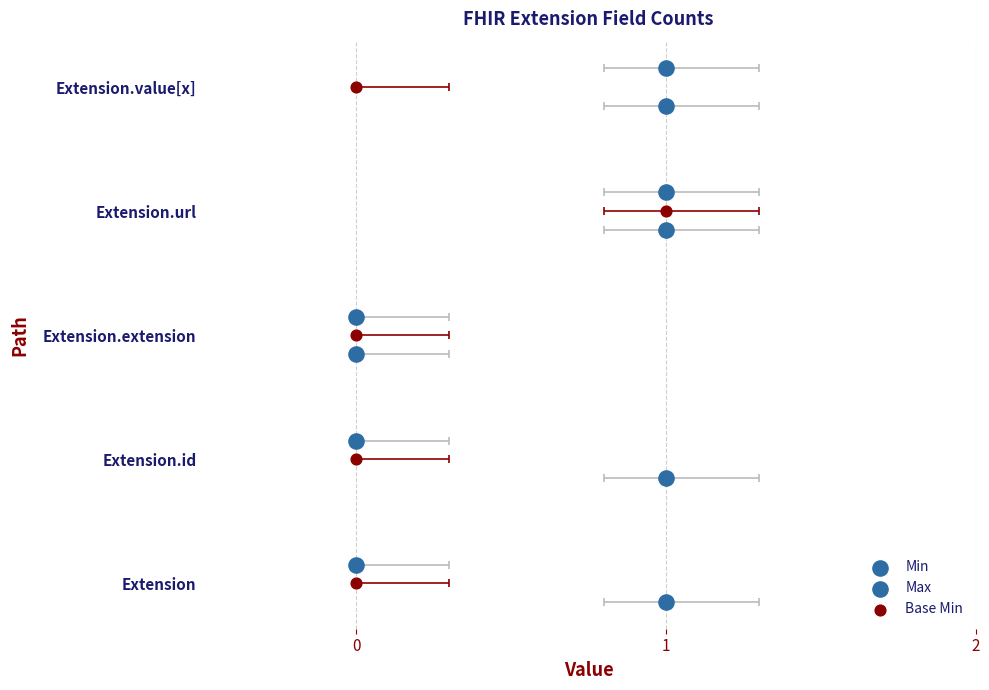

Which series has the largest total across all categories?

Min